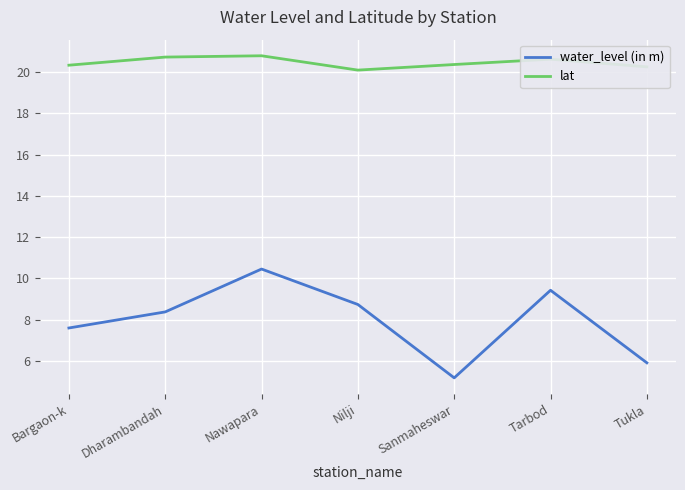

What position from the right is Sanmaheswar?

3